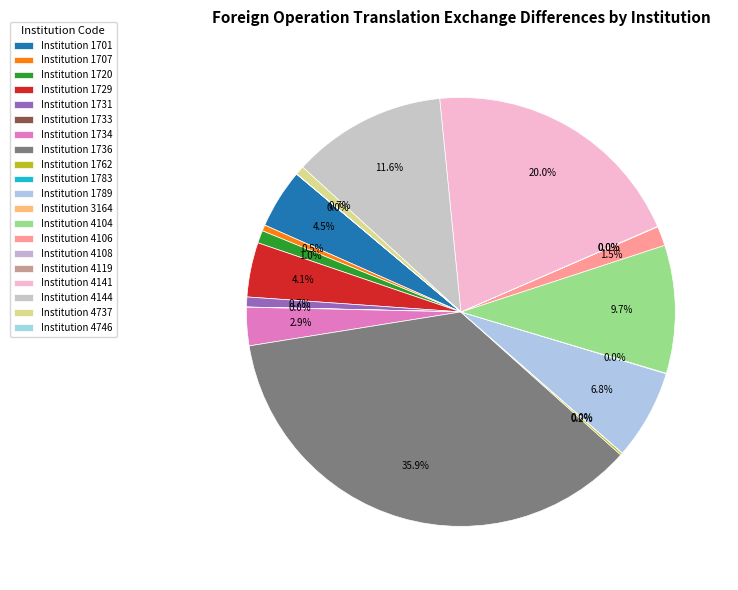

Does any single category account for the majority?

No